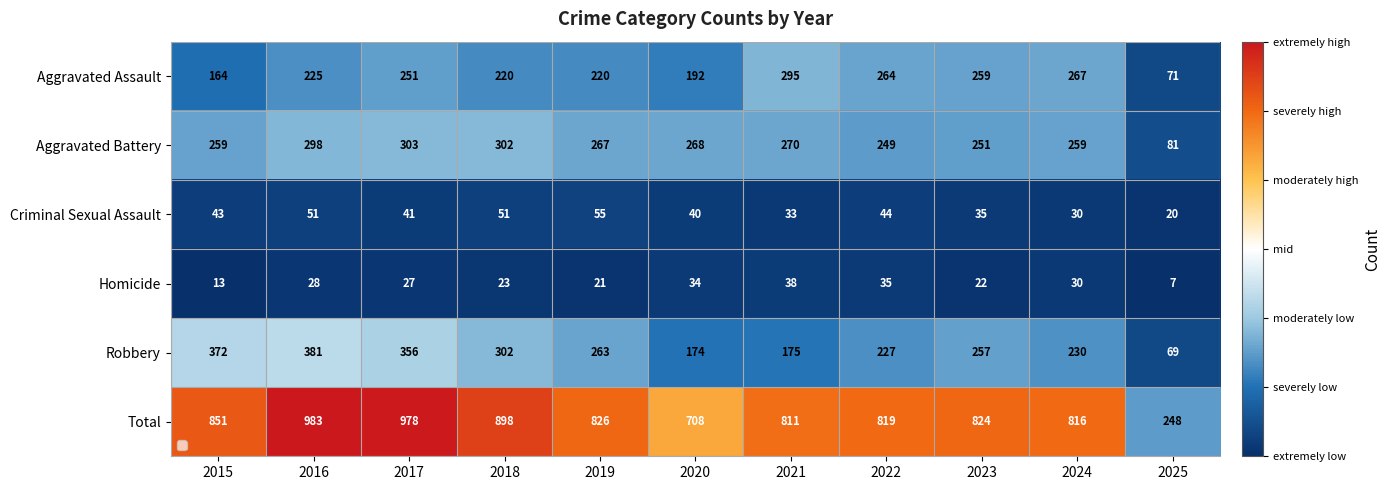

The value of Aggravated Assault at 2015 is 105. True or false?

False